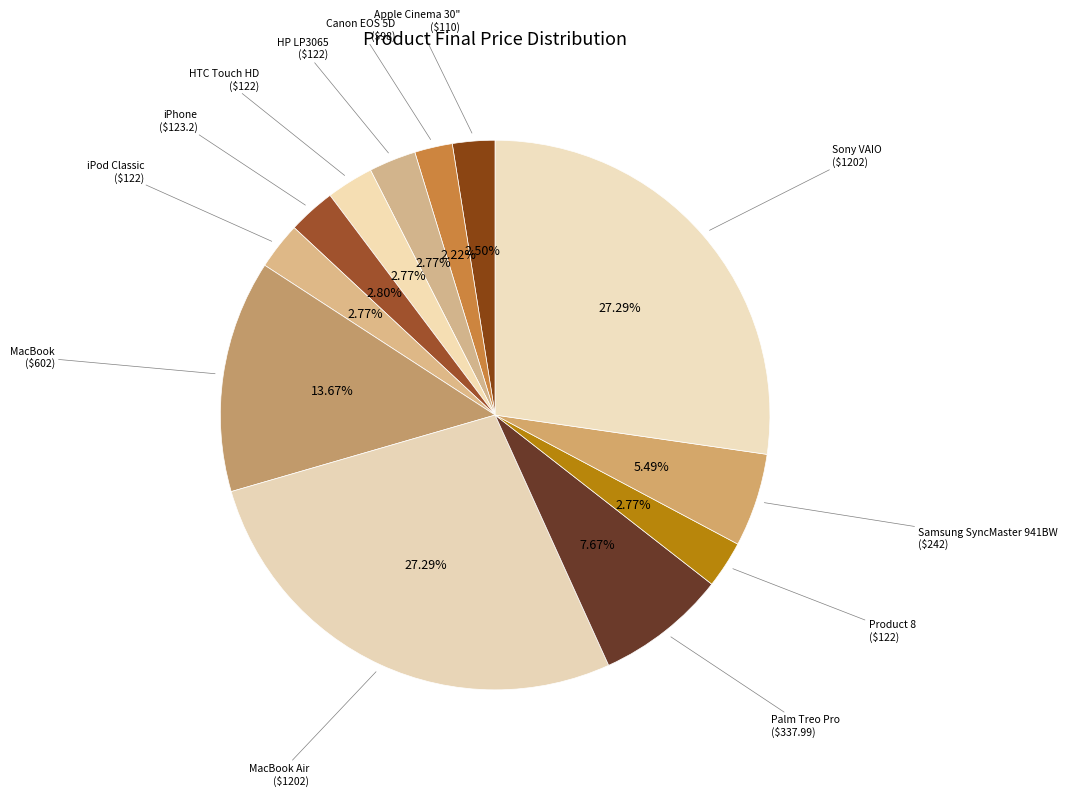

To the nearest percent, what is the average slice percentage?

8%